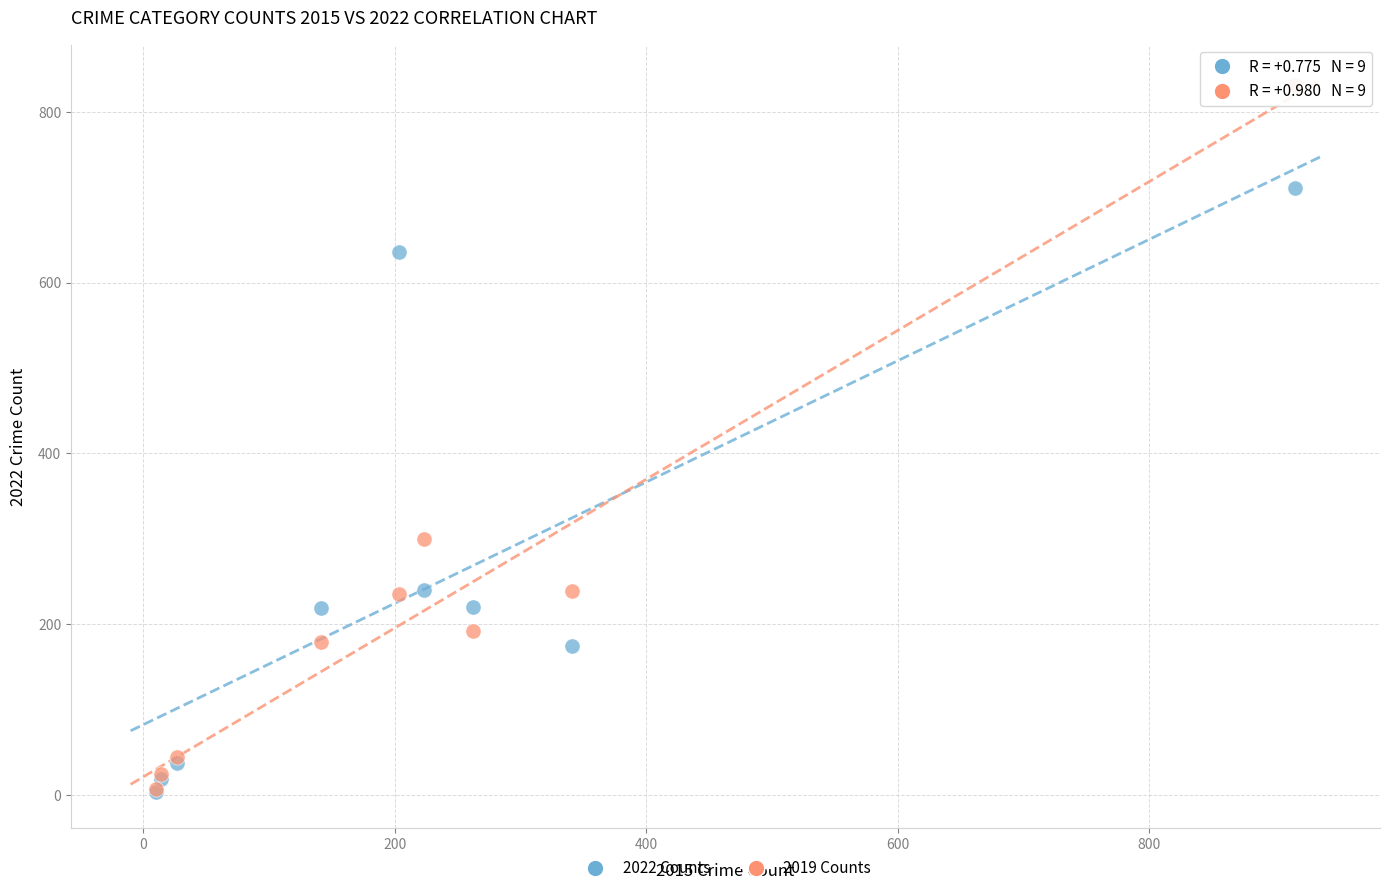

In the 2019 Counts series, what Y value is closest to 419?

300